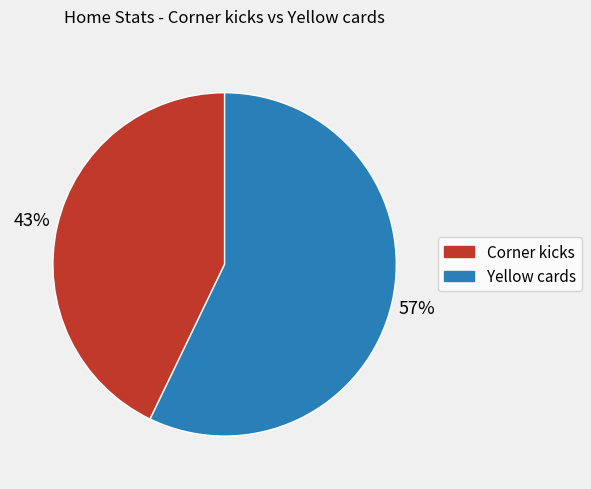

Which category accounts for the majority?

Yellow cards